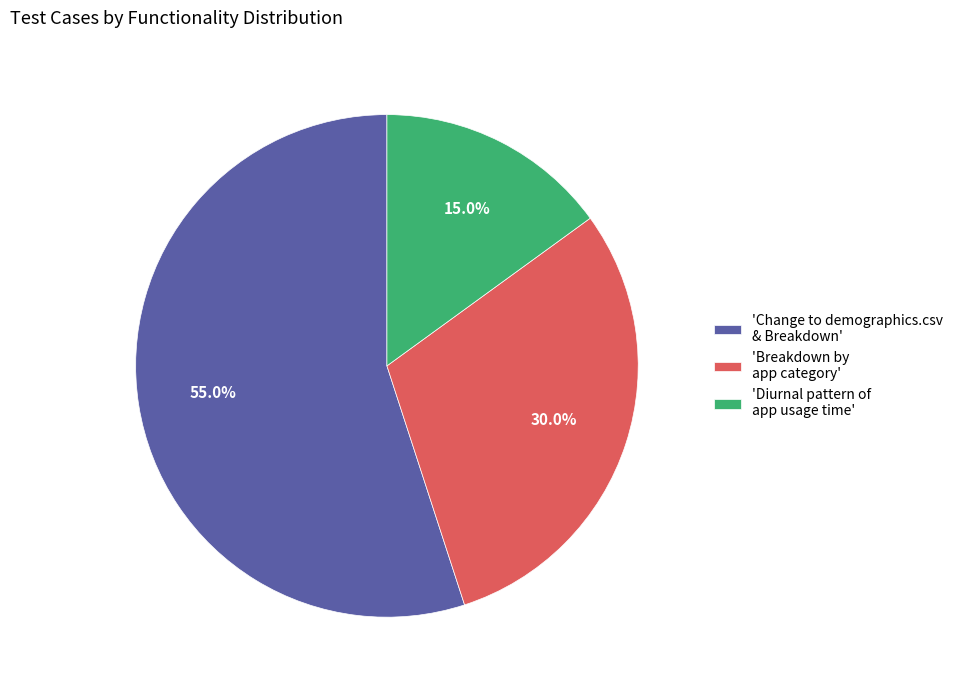

Is there any slice that represents more than half of the pie?

Yes